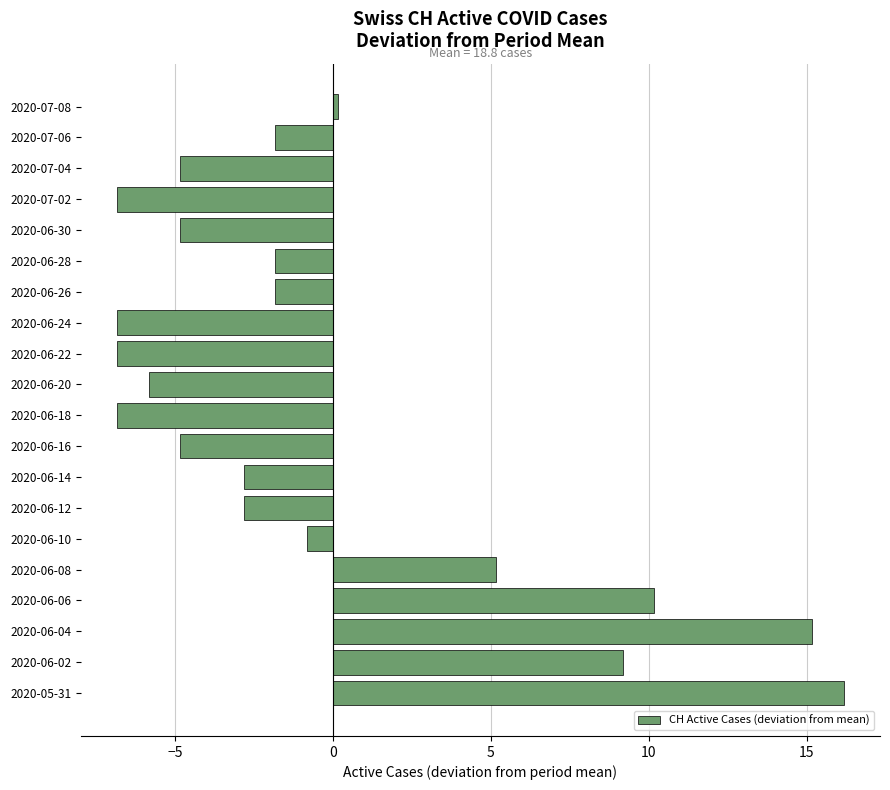

Where is the data nearest to the value 4?

2020-06-08